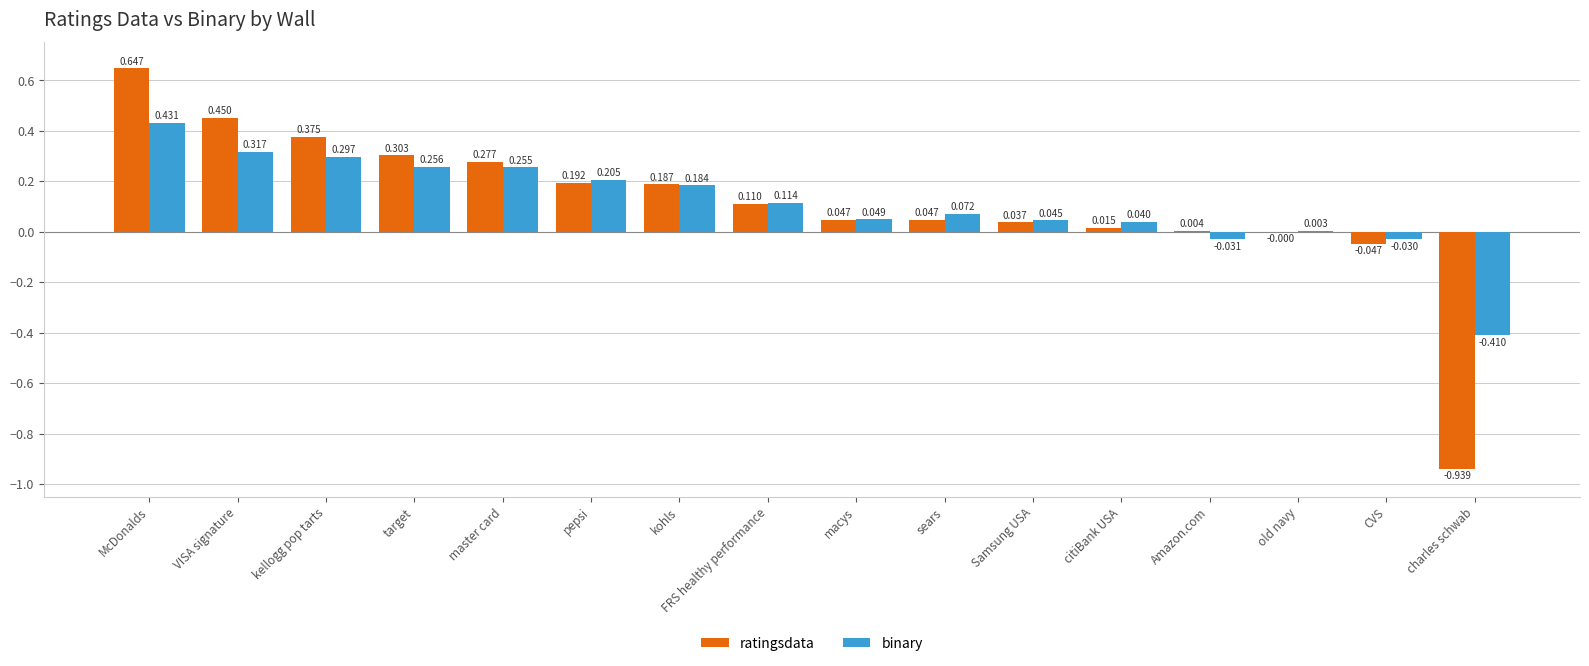

Between McDonalds and target, which series saw the biggest shift?

ratingsdata